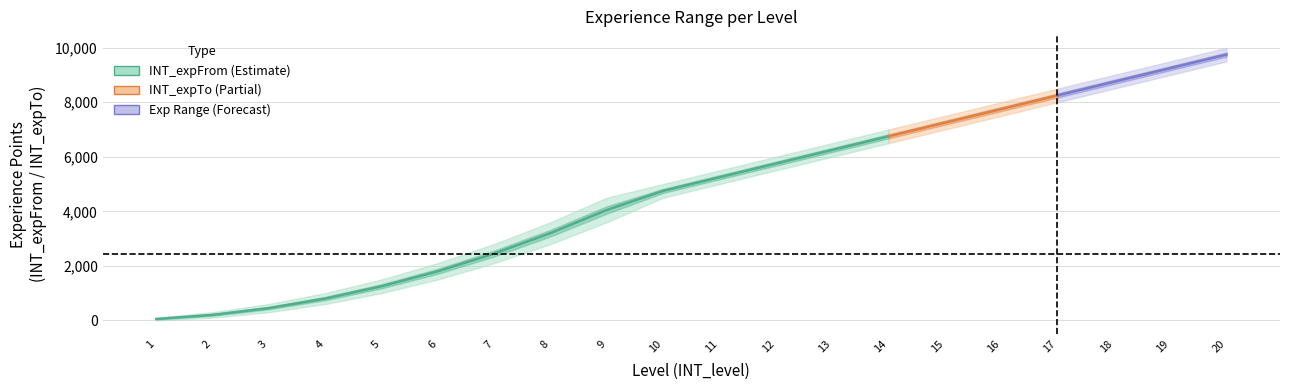

Is the value of INT_expFrom at 4 greater than the value of INT_expTo at 11?

No